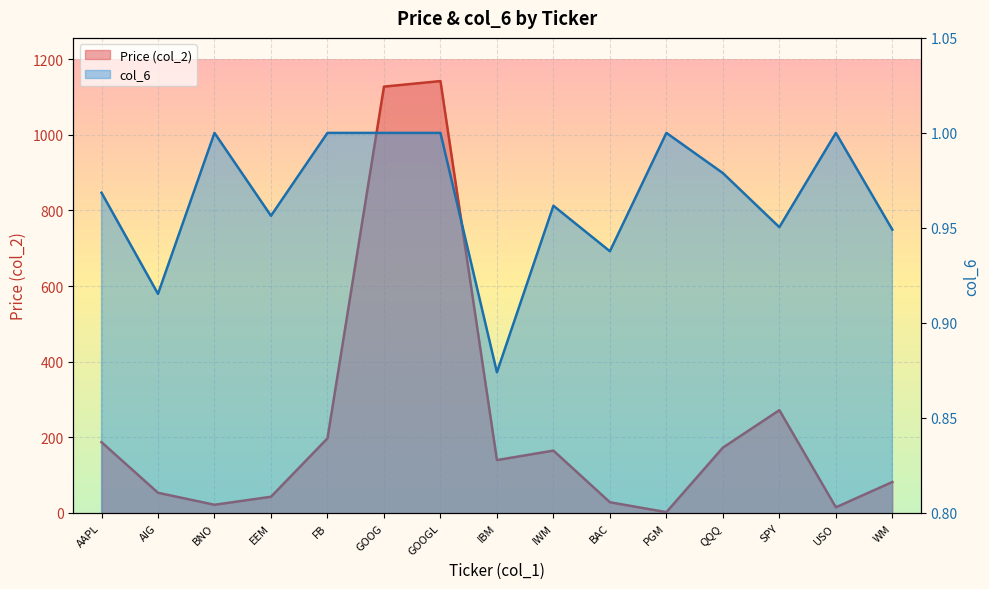

The col_6 series shows 1.0 at QQQ. True or false?

True